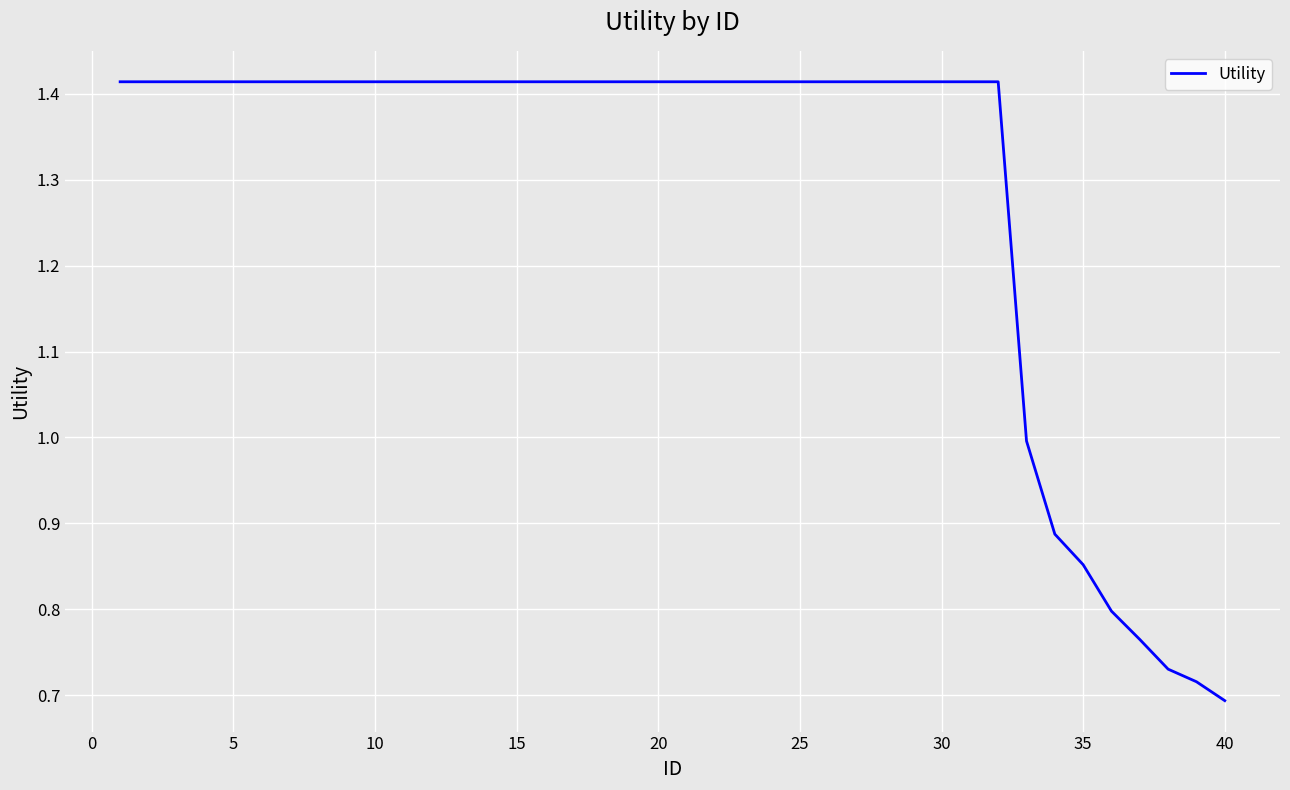

Does the chart have visible grid lines?

Yes